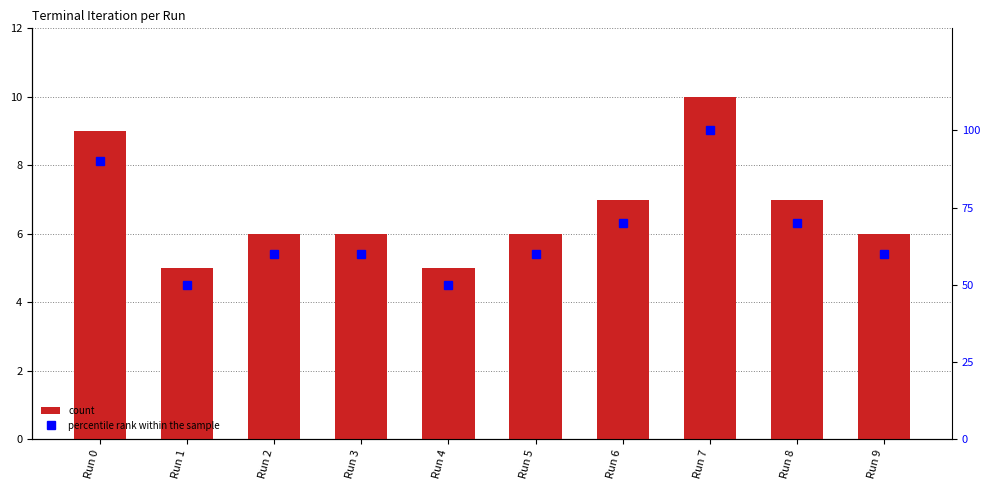

At how many categories does at least one series exceed 57?

8